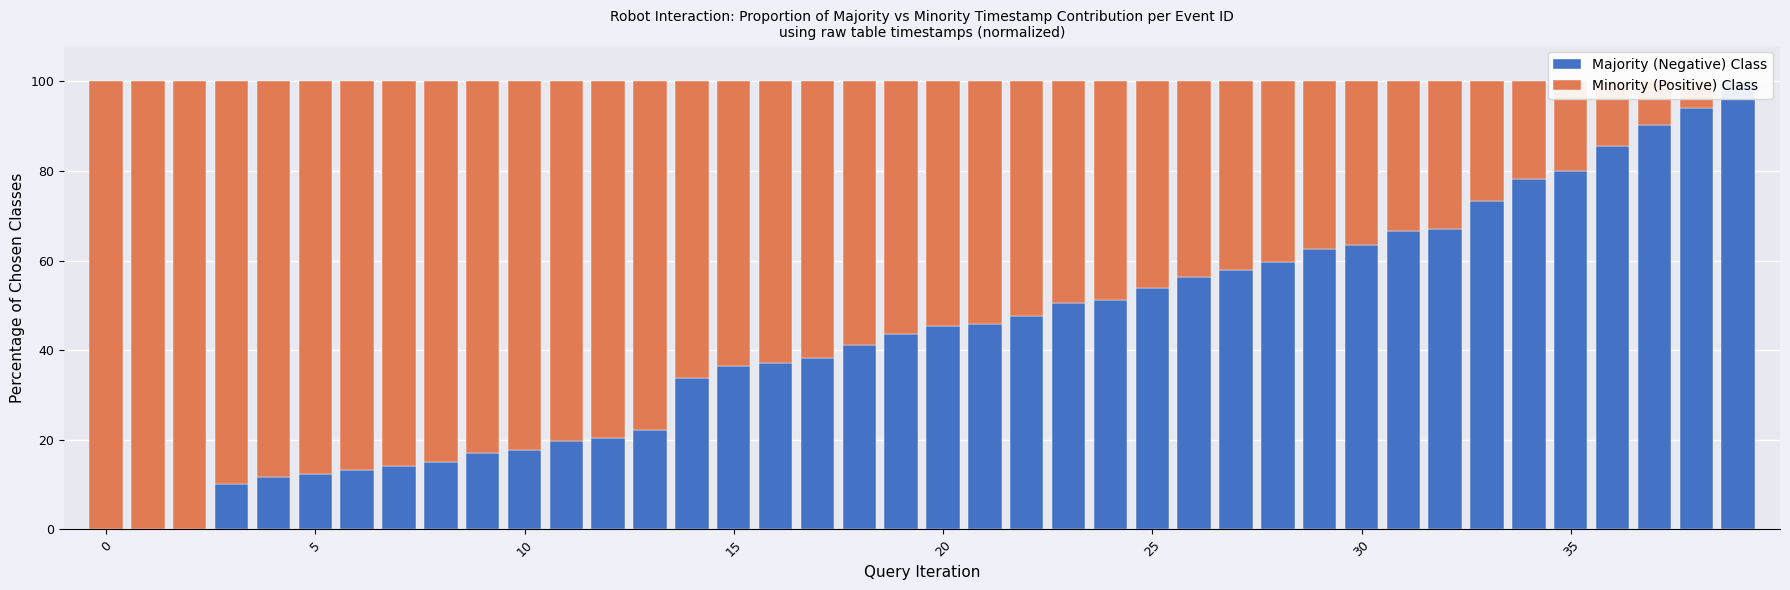

How many data points in Minority (Positive) Class are above 56?

20